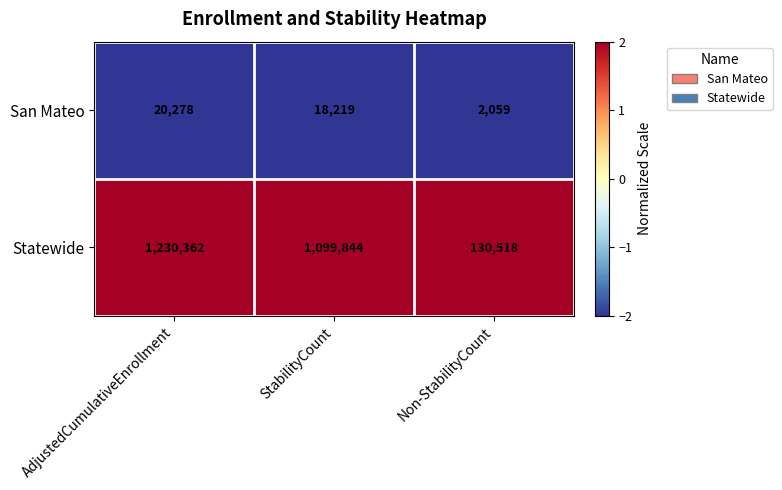

Reading right to left, what are all the values shown in this chart?

San Mateo: Non-StabilityCount=2059	StabilityCount=18219	AdjustedCumulativeEnrollment=20278
Statewide: Non-StabilityCount=130518	StabilityCount=1099844	AdjustedCumulativeEnrollment=1230362